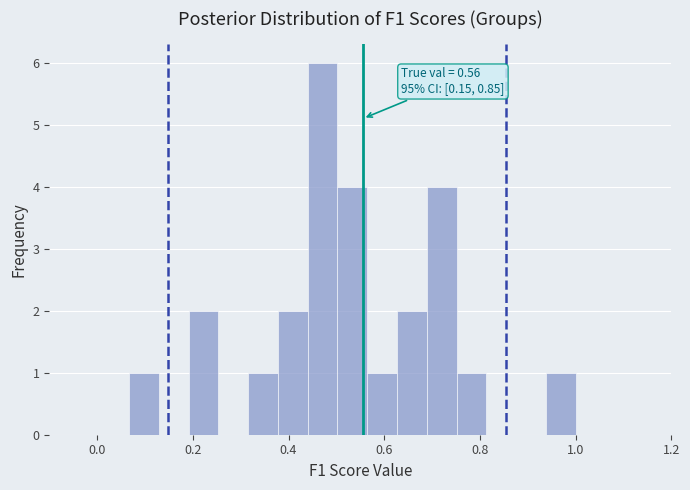

Around what value on the x-axis is the tallest bar? Give the approximate position of its centre, as read against the axis.

0.48